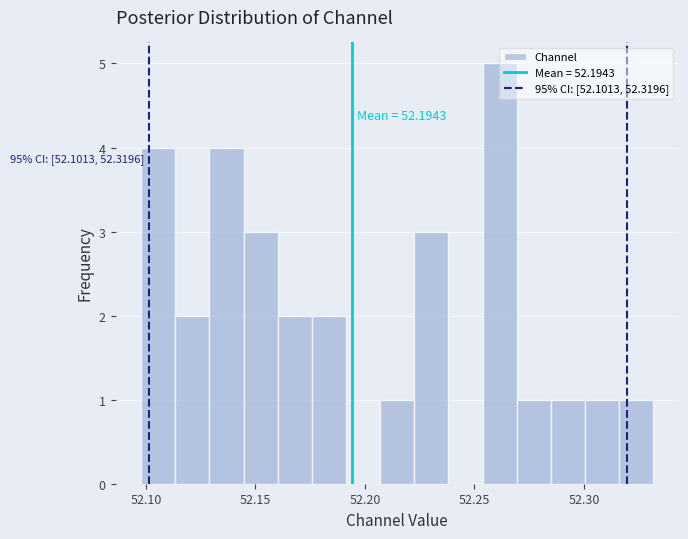

Around what value on the x-axis is the tallest bar? Give the approximate position of its centre, as read against the axis.

52.260